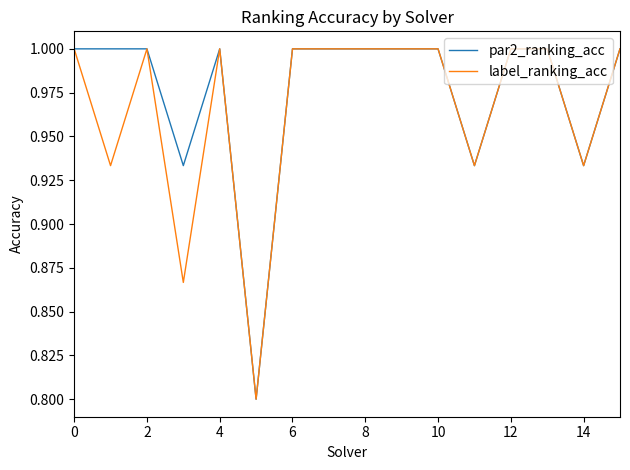

What is the greatest value displayed?

1.0